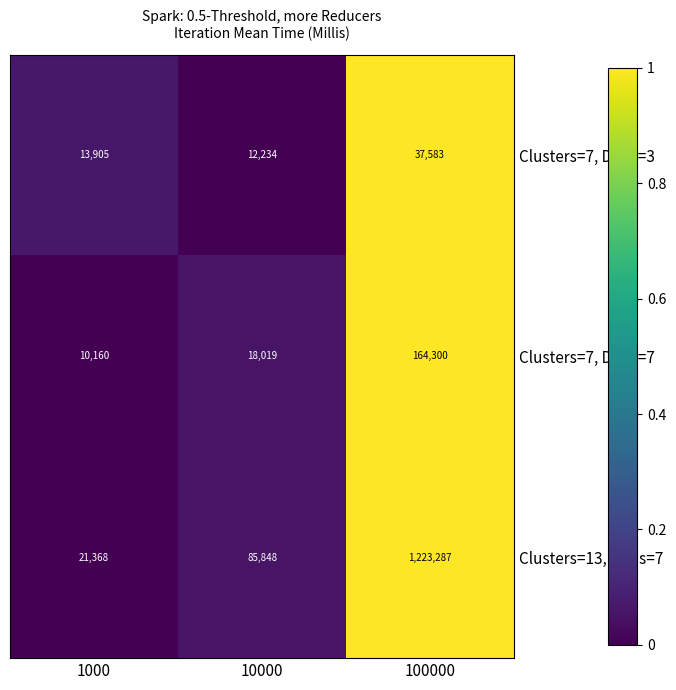

Count the number of data series in this chart.

3